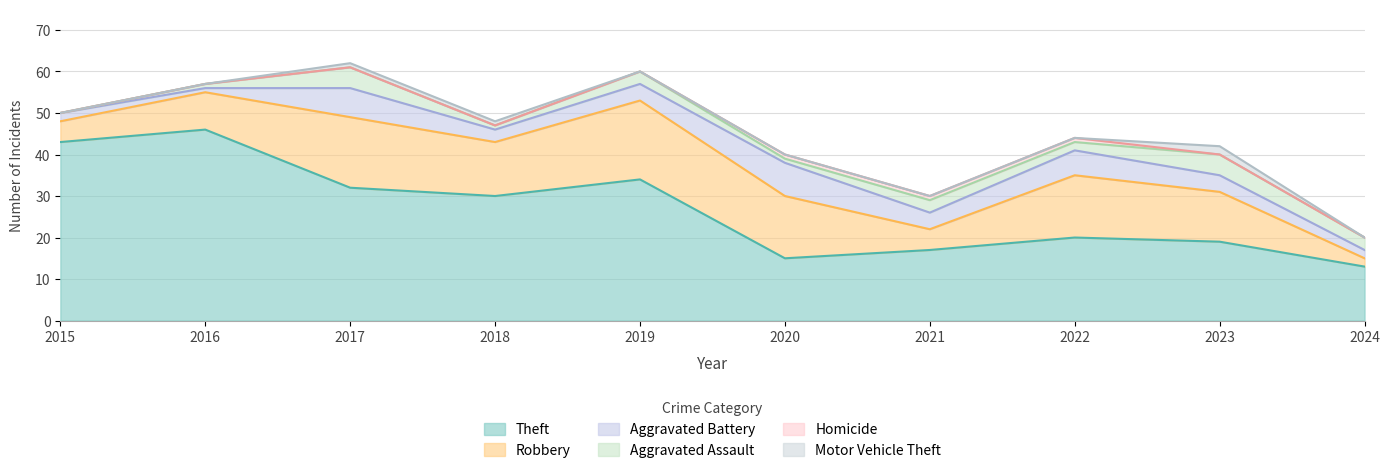

What is the total value across all series at 2021?

30